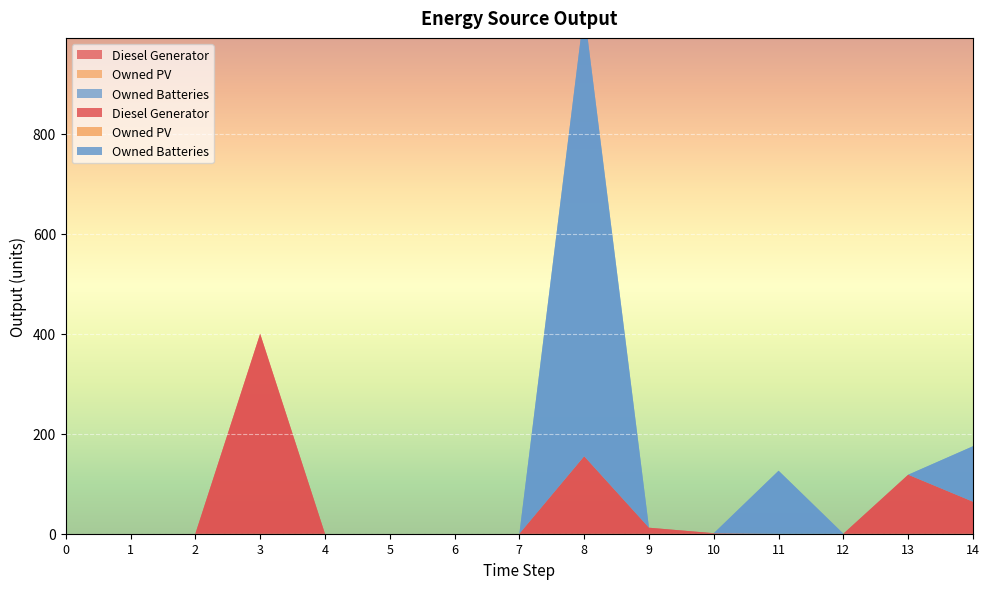

Reading right to left, transcribe all the data shown in this chart.

Diesel Generator: 64	118	0	0	1	12	155	0	0	0	0	400	0	0	0
Owned PV: 0	0	0	0	0	0	0	0	0	0	0	0	0	0	0
Owned Batteries: 111	0	0	126	0	0	892	0	0	0	0	0	0	0	0